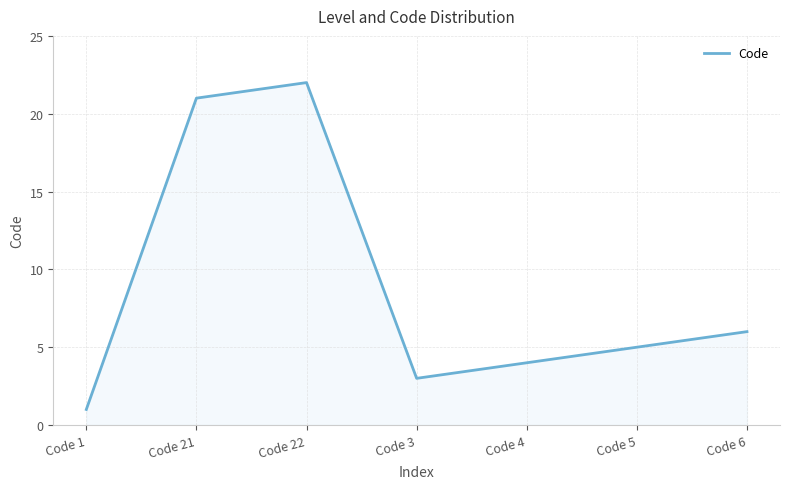

What position from the right is Code 21?

6